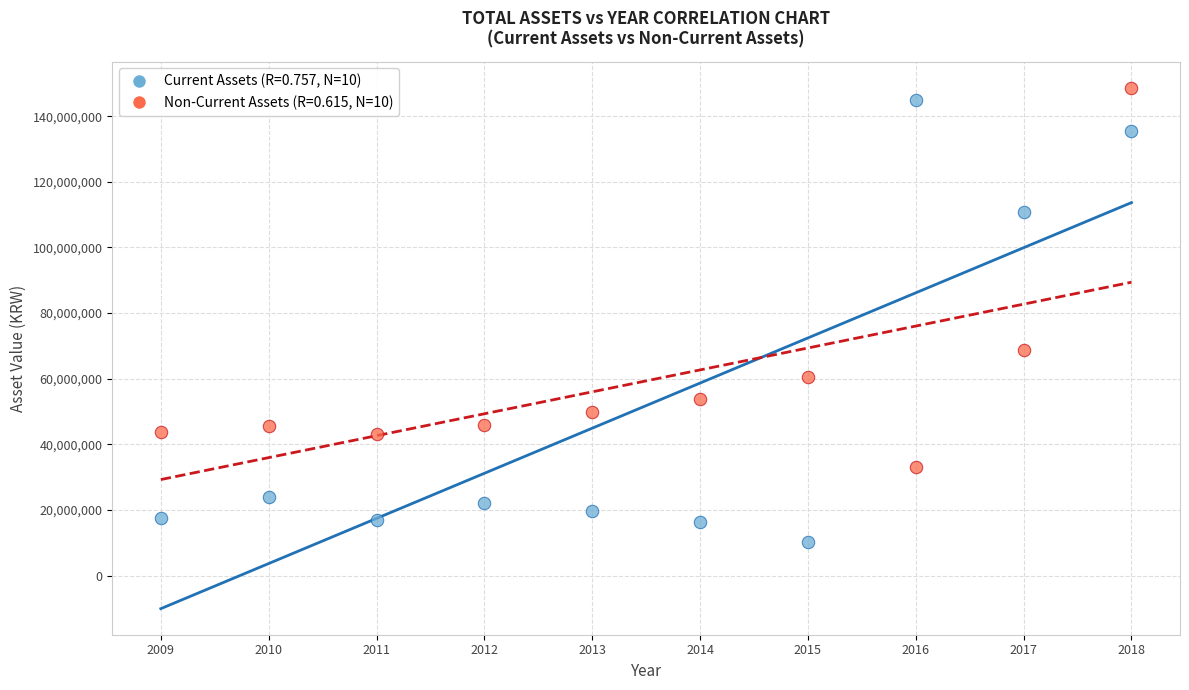

Across all data points, what is the range of X values (max minus min)?

9